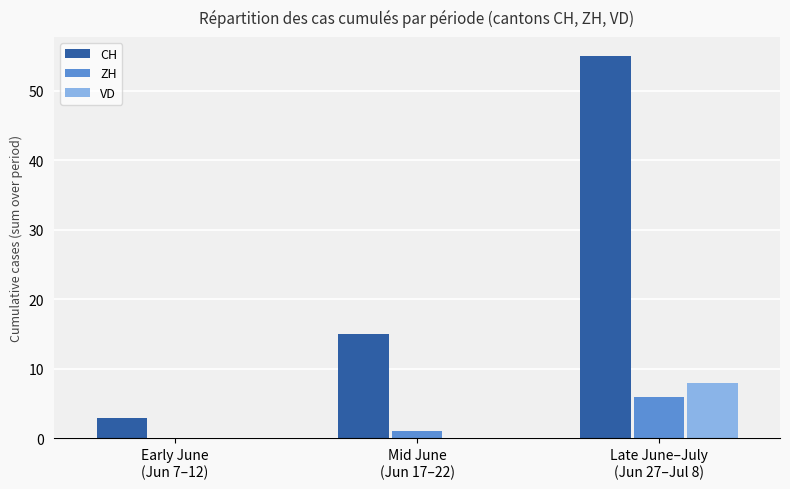

The value of CH at Late June–July
(Jun 27–Jul 8) is 99. True or false?

False